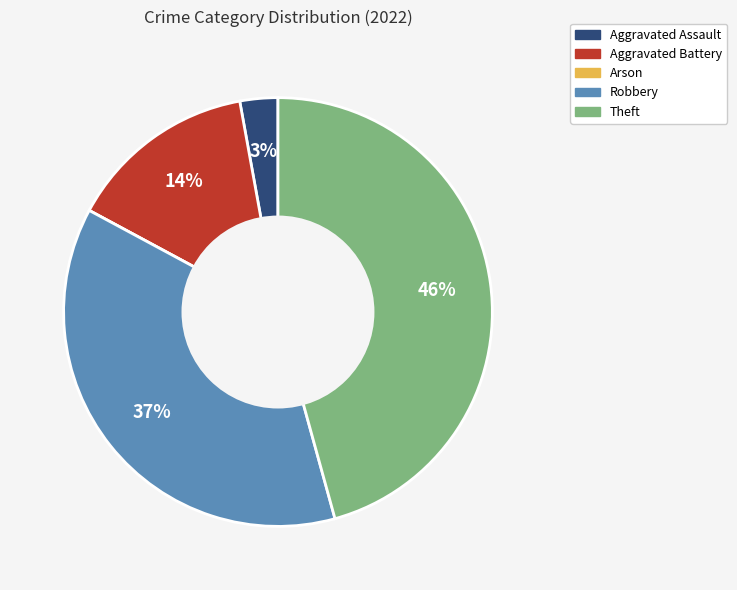

The Robbery slice represents 37% of the pie. True or false?

True